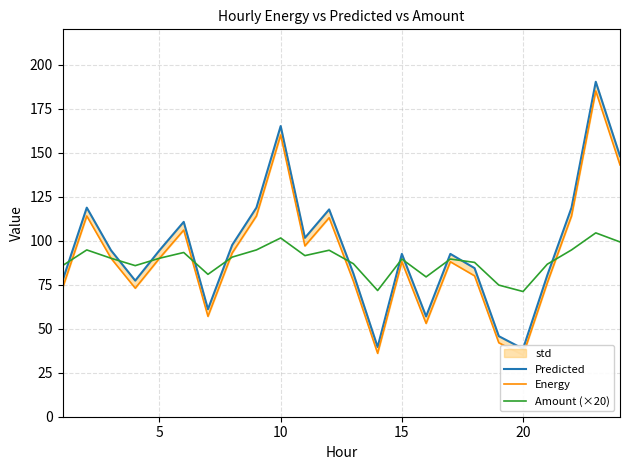

True or false: Predicted has more than 0 interior local peaks.

True